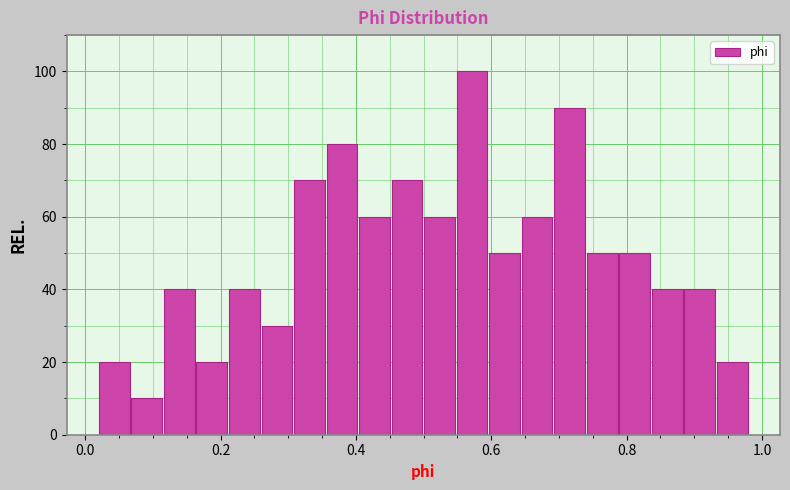

Read against the x-axis, roughly where is the centre of the tallest bar?

0.58